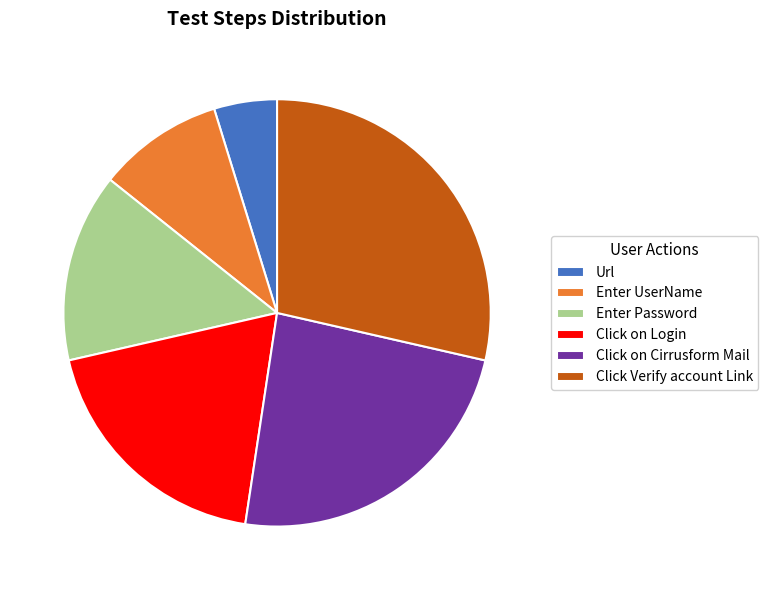

Which slice is the largest?

Click Verify account Link